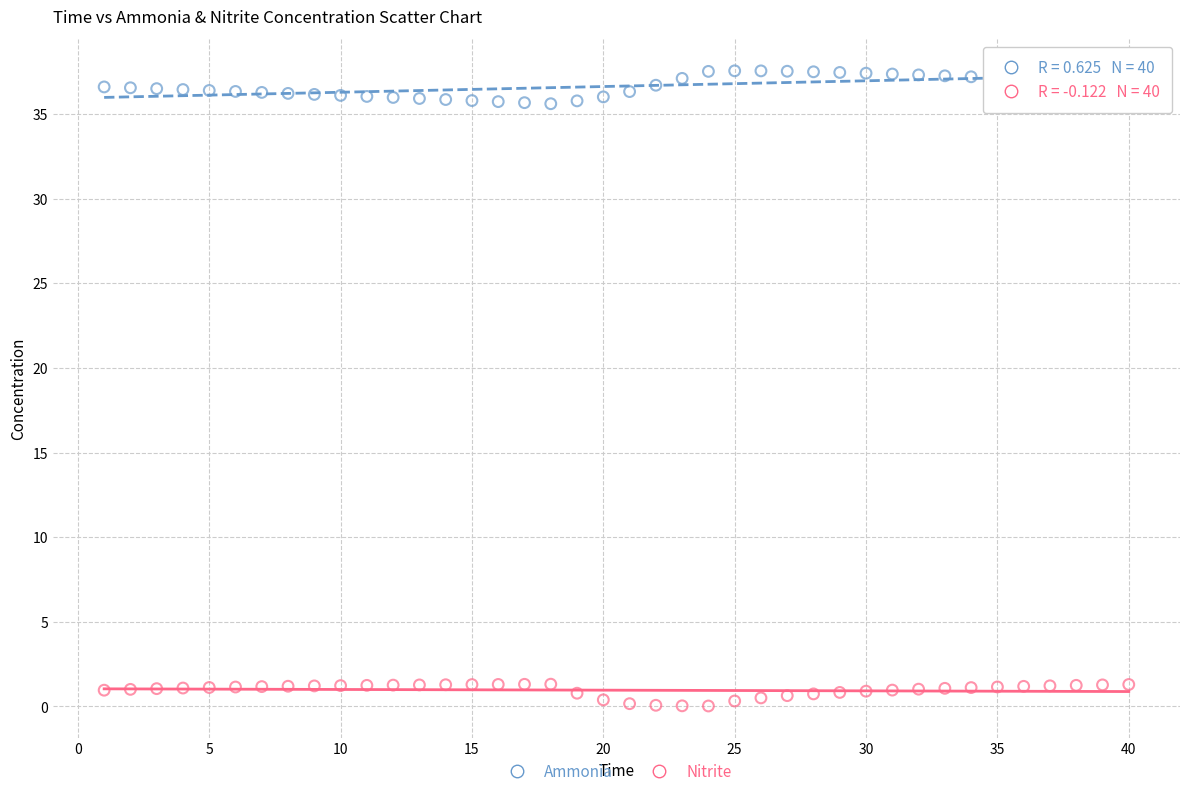

Across all data points, what is the range of Y values (max minus min)?

37.5